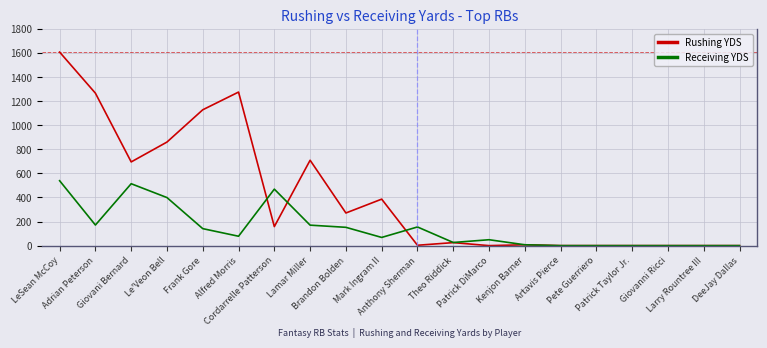

List the series in order of their peak value, highest first.

Rushing YDS, Receiving YDS